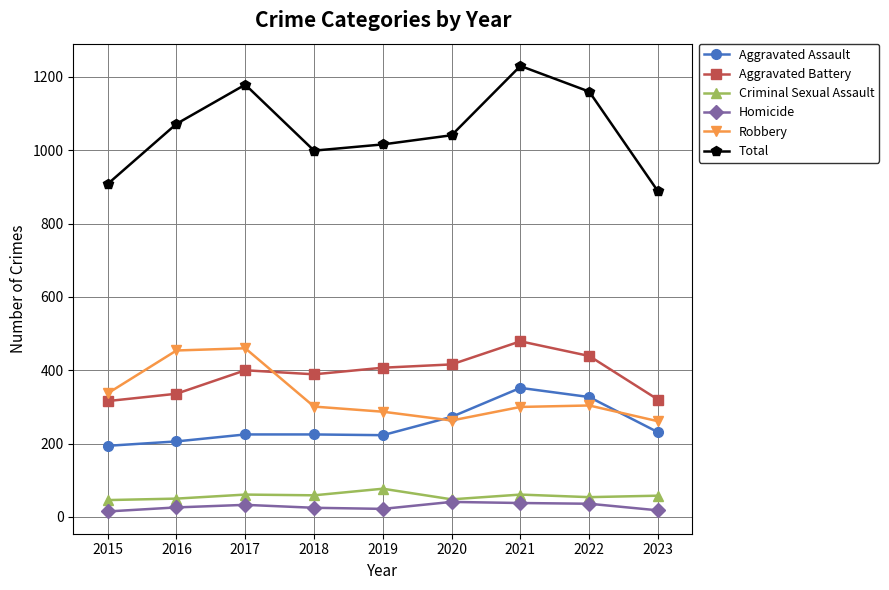

What is the minimum value for Criminal Sexual Assault?

46